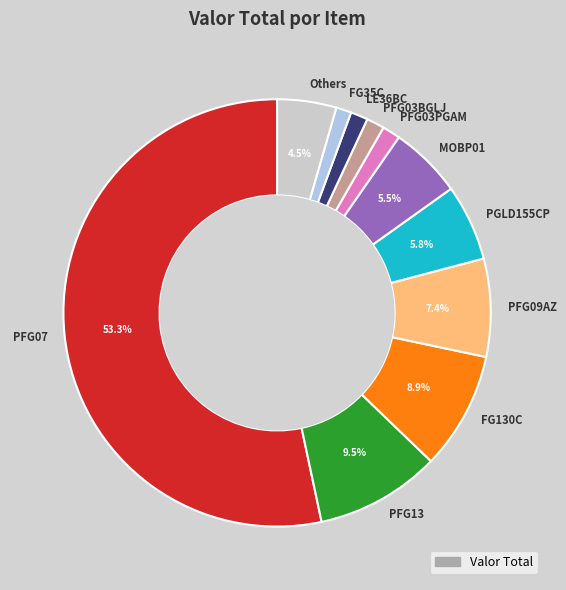

Approximately how many times larger is the value at PFG03BGLJ compared to PFG09AZ?

0.2